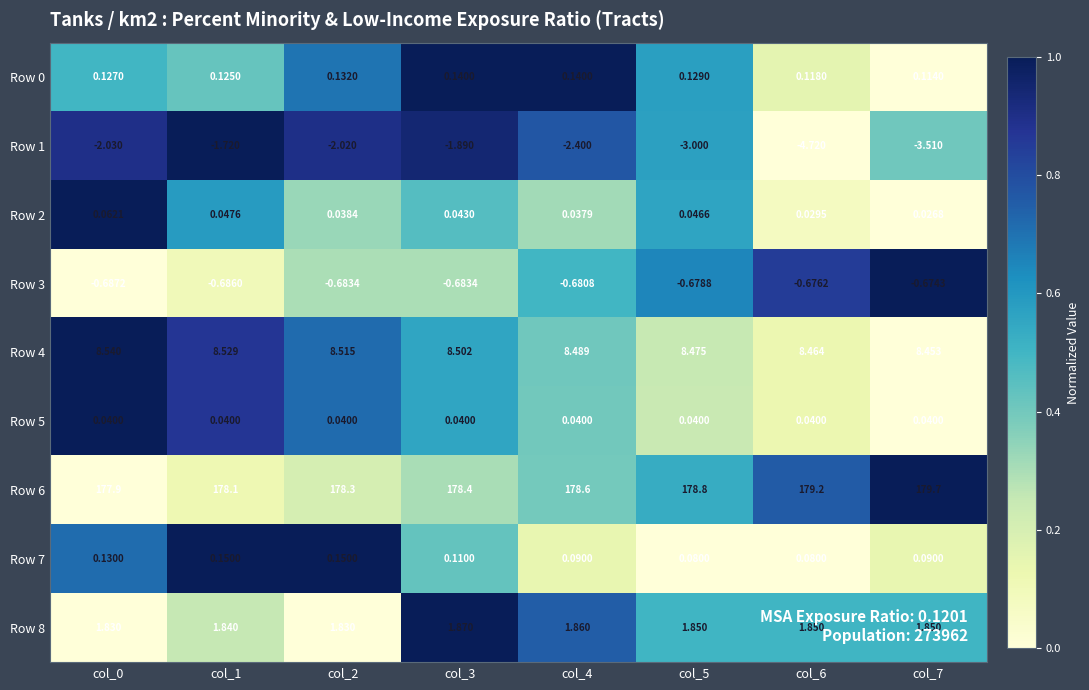

Between col_4 and col_6, which series saw the biggest shift?

Row 1